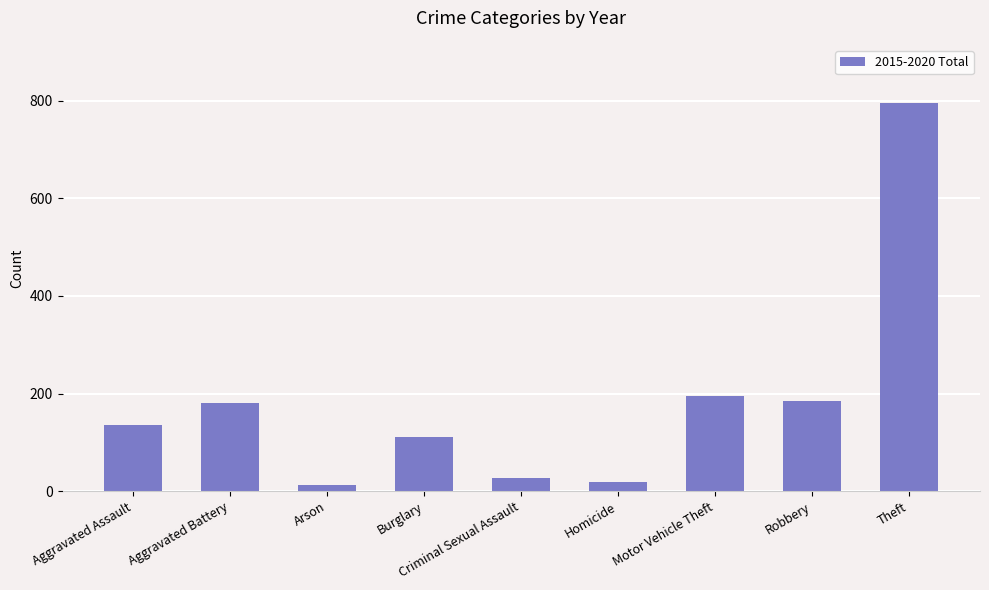

What is the ratio of the value at Motor Vehicle Theft to the value at Burglary?

1.8